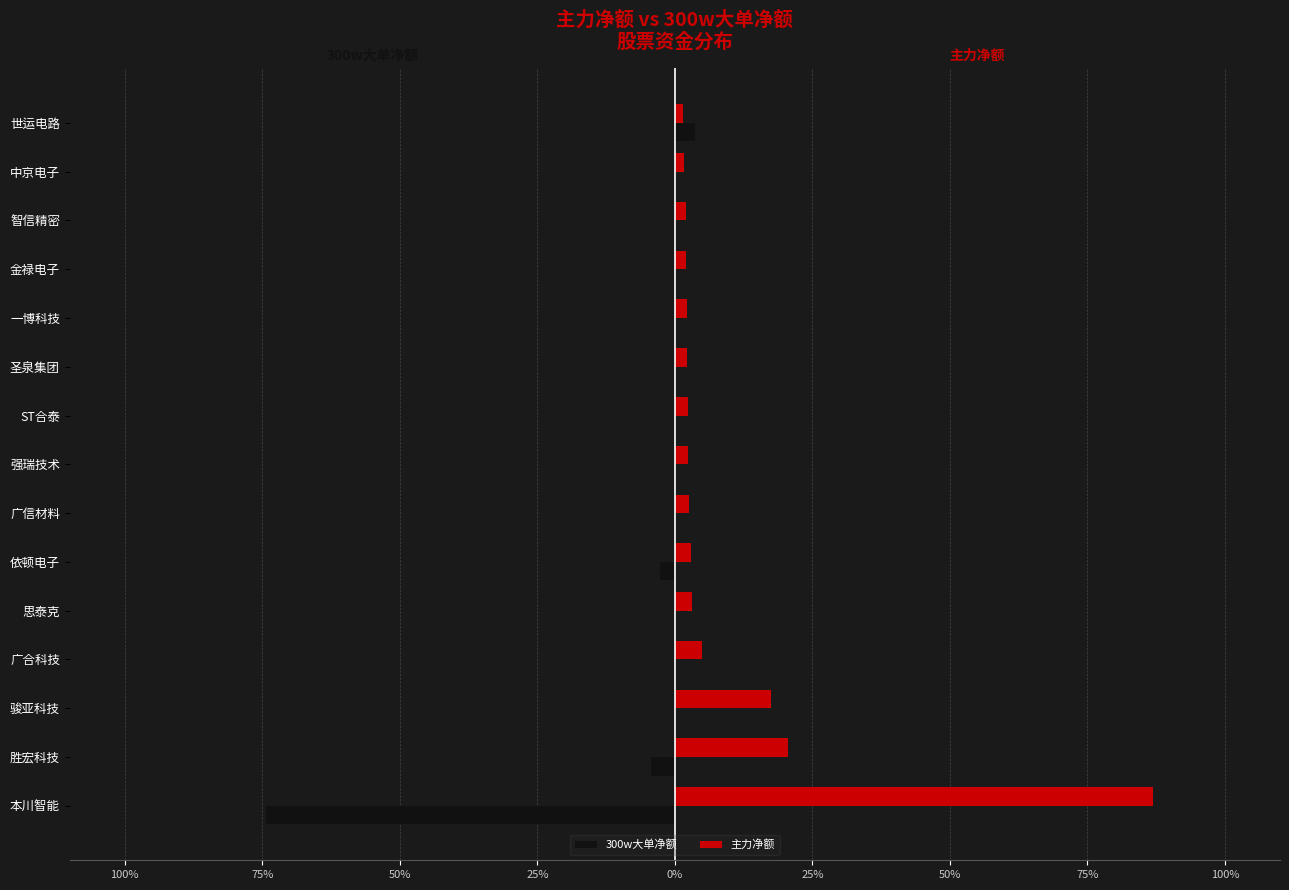

What are all the series names shown in the legend?

300w大单净额, 主力净额